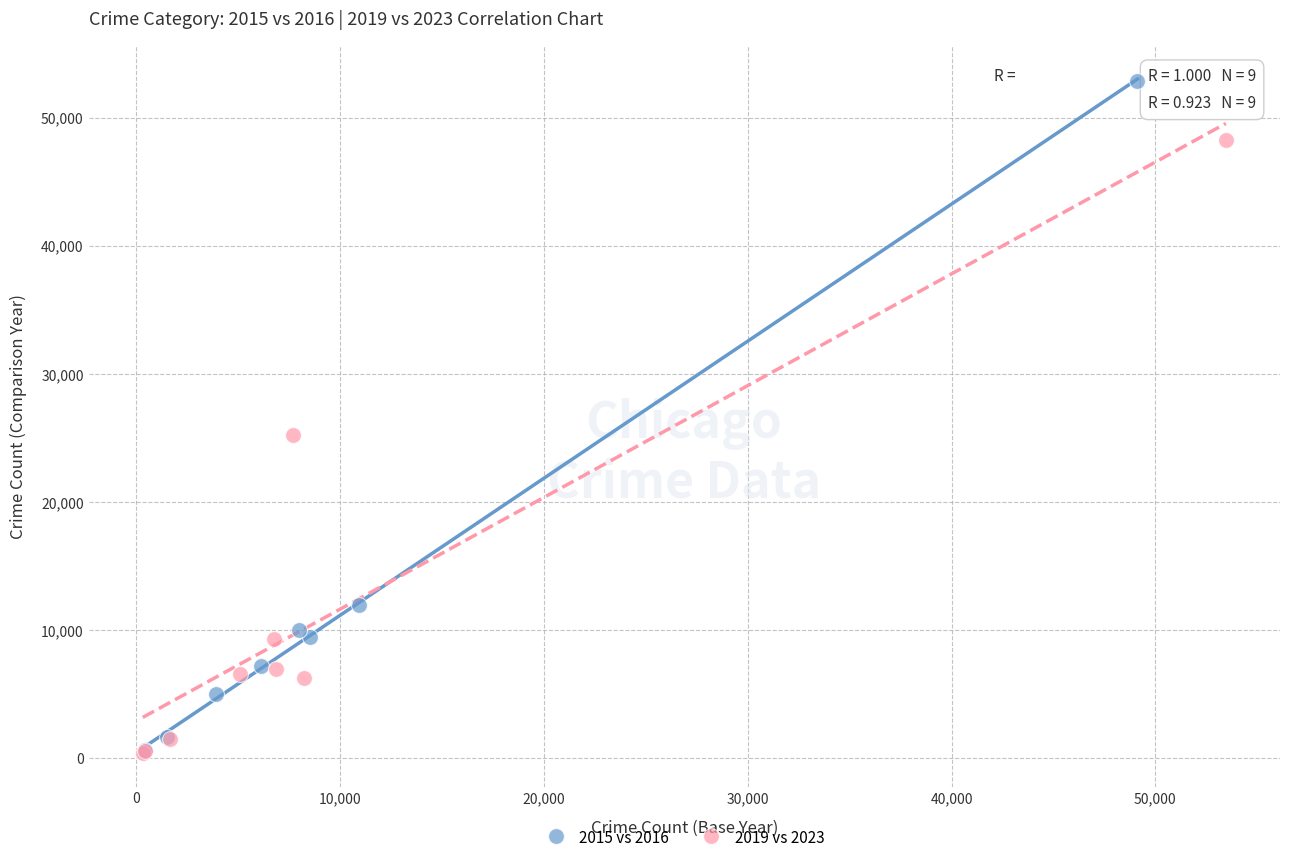

Which series contains the highest Y value?

2015 vs 2016